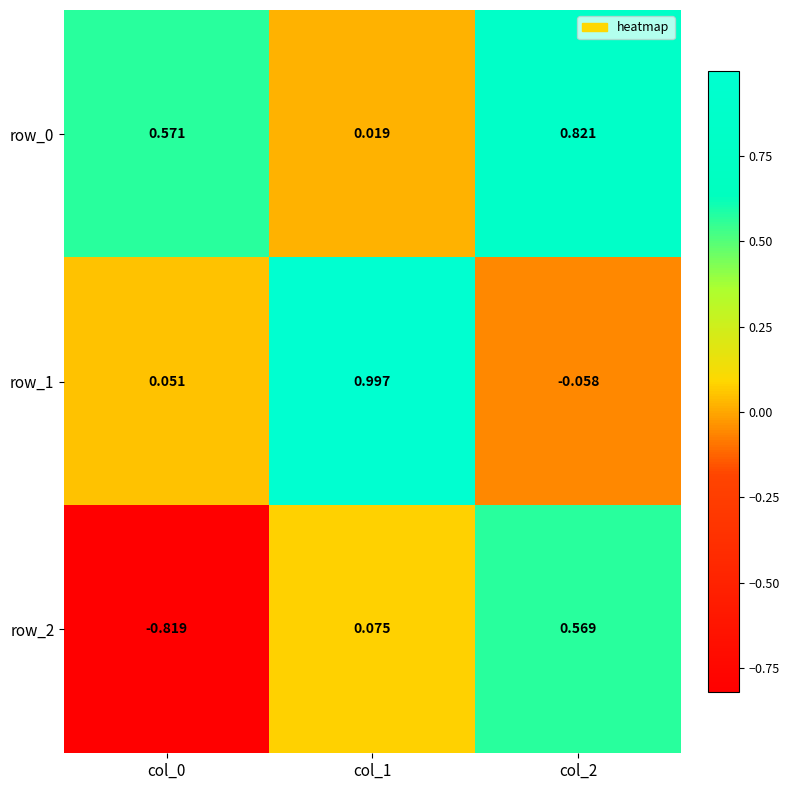

Which series has the largest range (max minus min)?

row_2